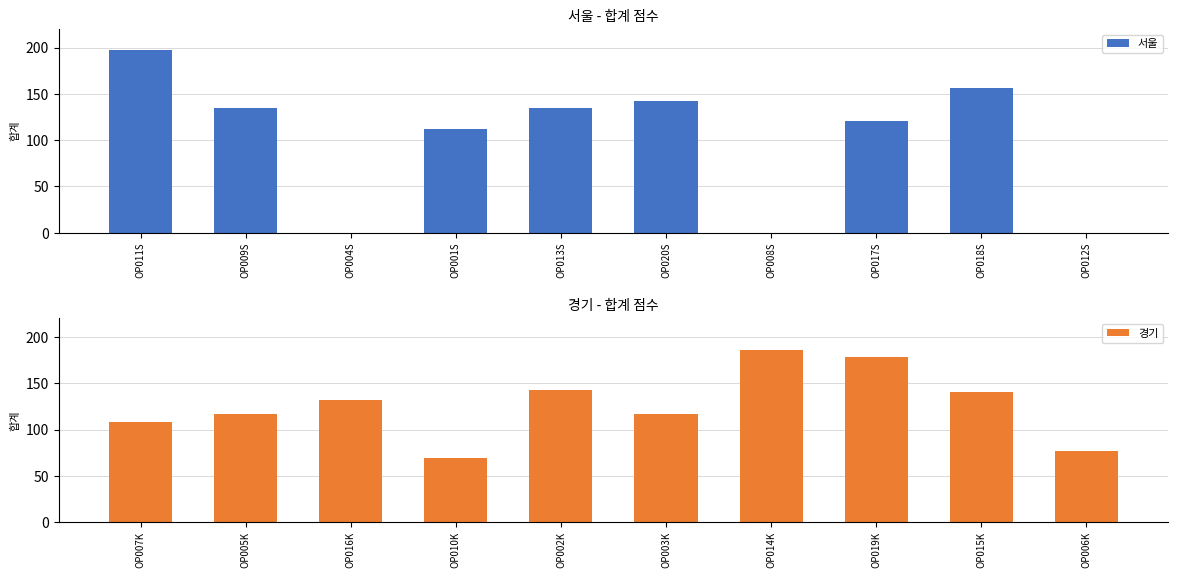

At how many categories does at least one series exceed 16?

10